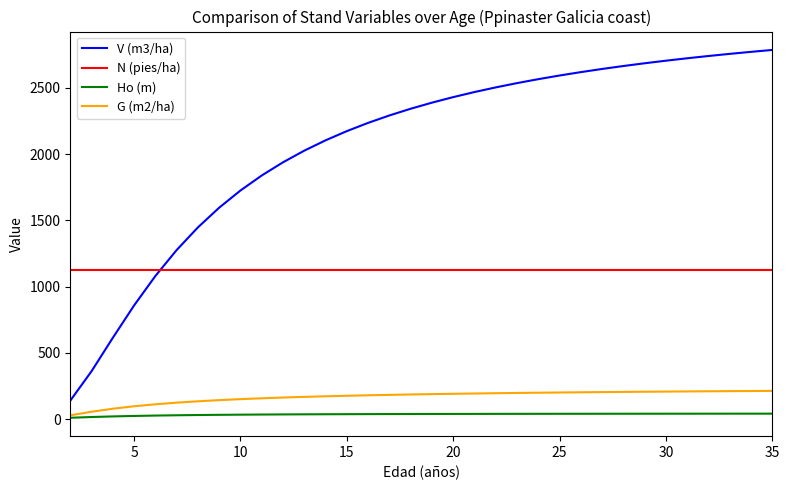

Rank the series by their maximum value, from lowest to highest.

Ho (m), G (m2/ha), N (pies/ha), V (m3/ha)